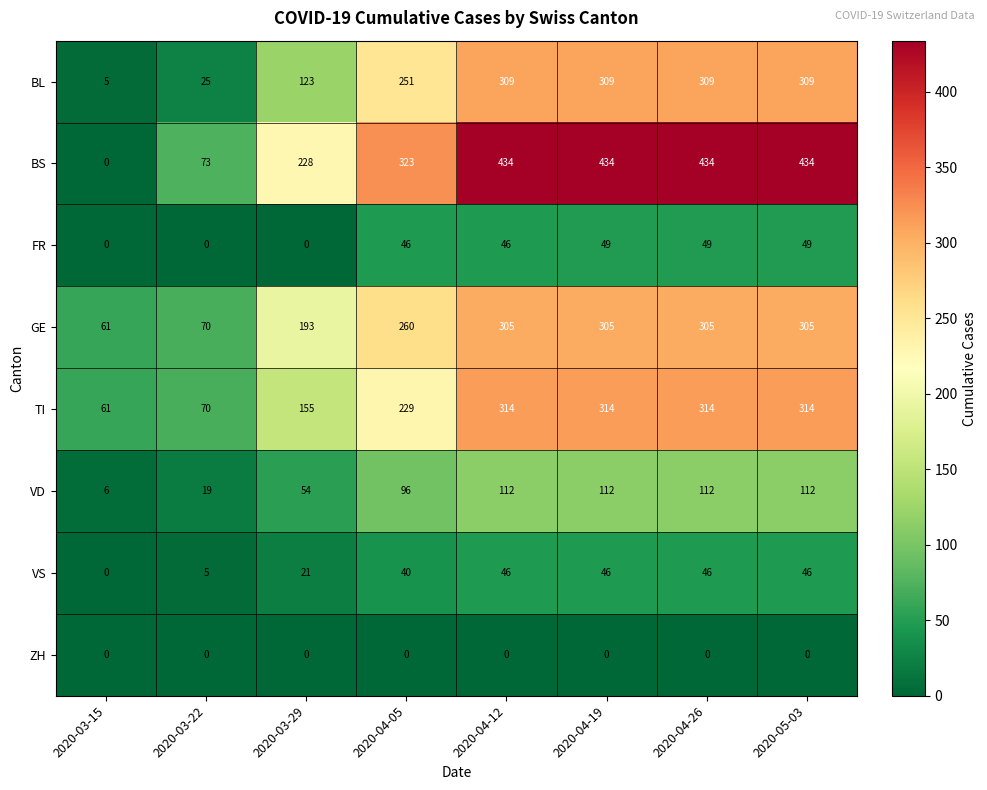

Is it true that FR equals 49 at 2020-05-03?

True